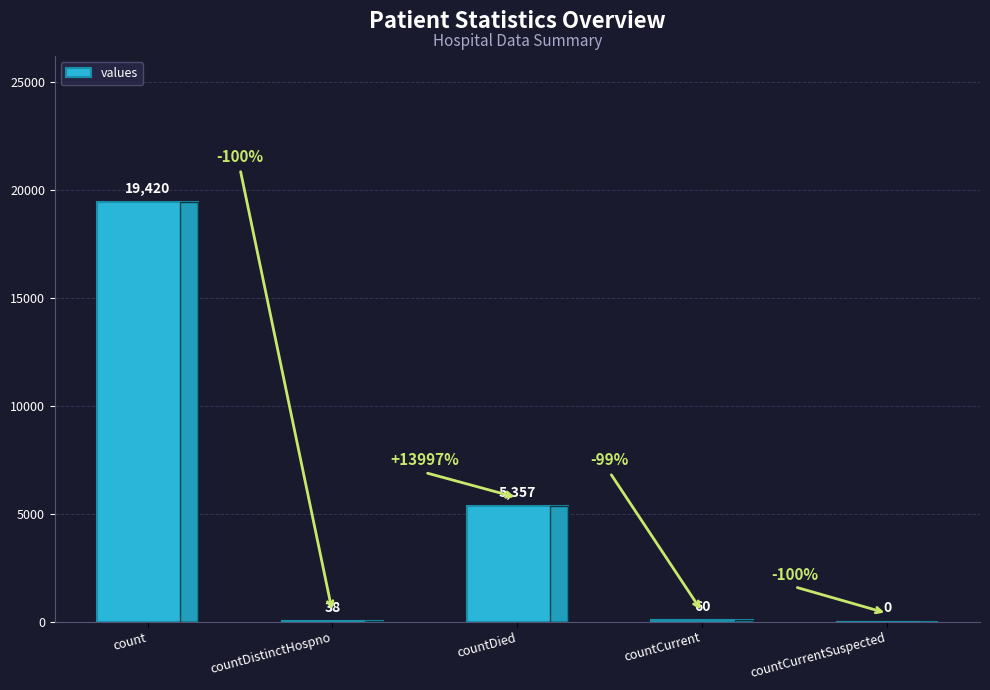

The chart shows a value of 0 at countCurrentSuspected. True or false?

True